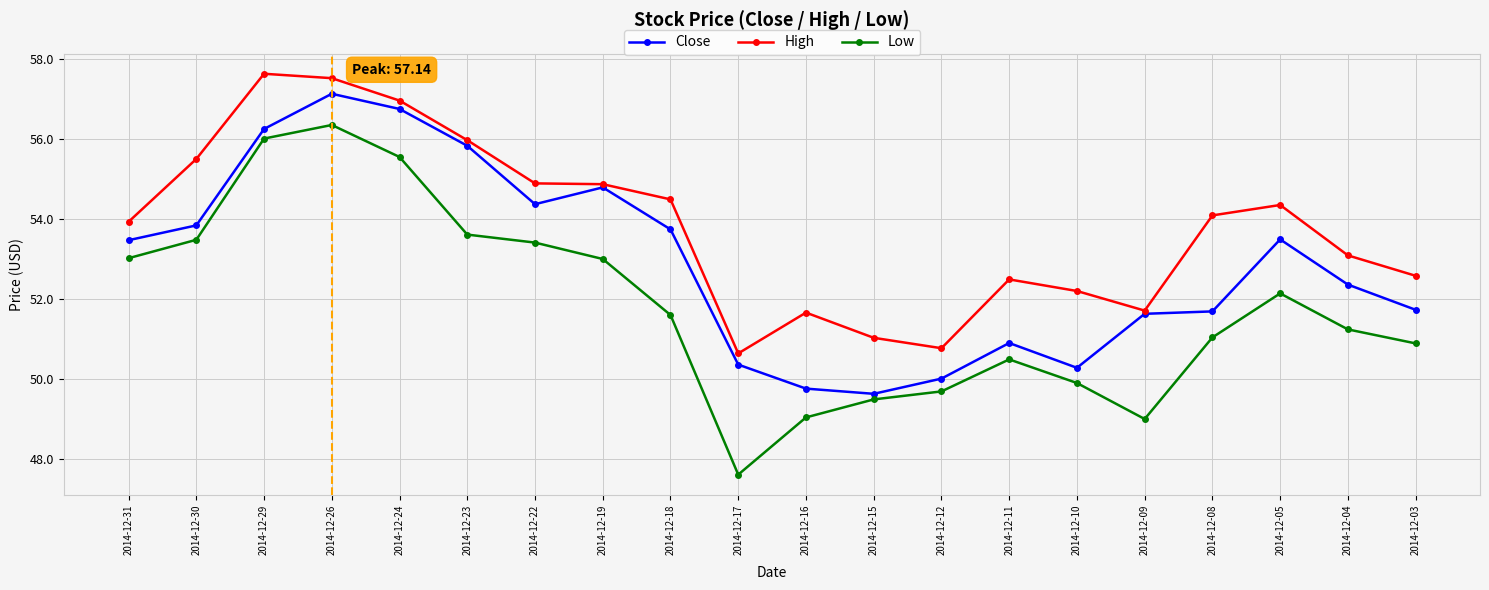

At which label does Close first exceed 53?

2014-12-31